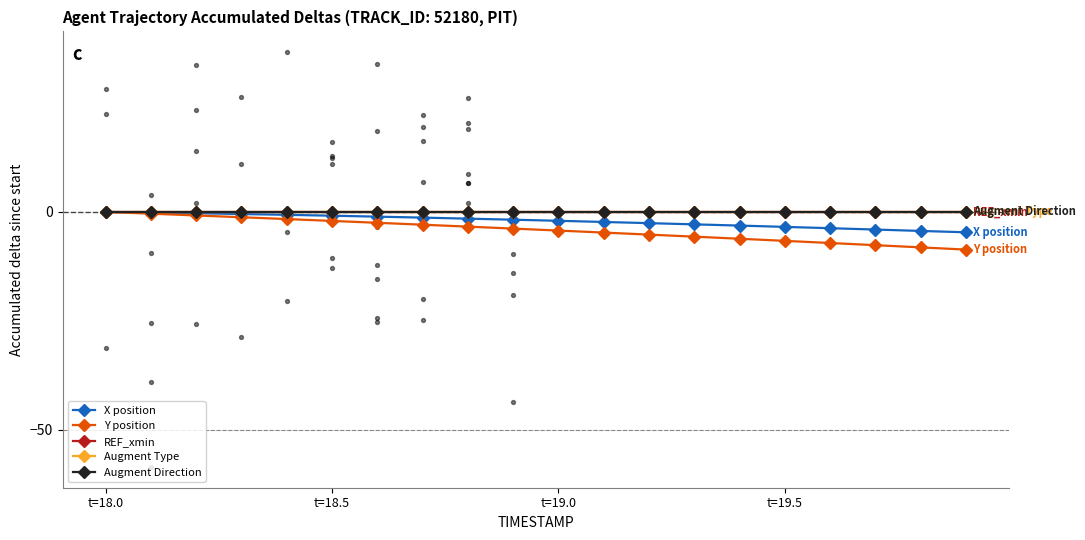

At how many categories does at least one series exceed -1?

20